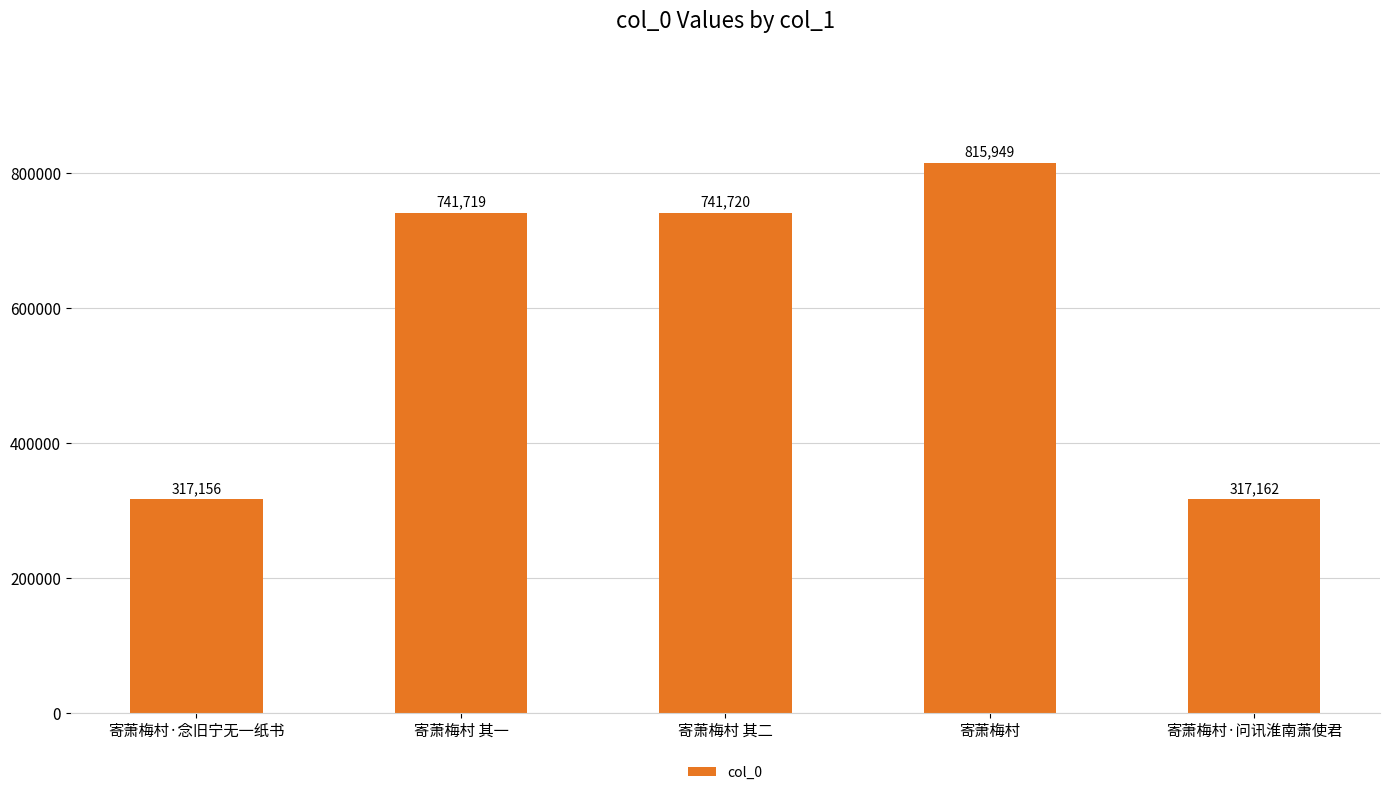

Which category has the highest value across all series?

寄萧梅村